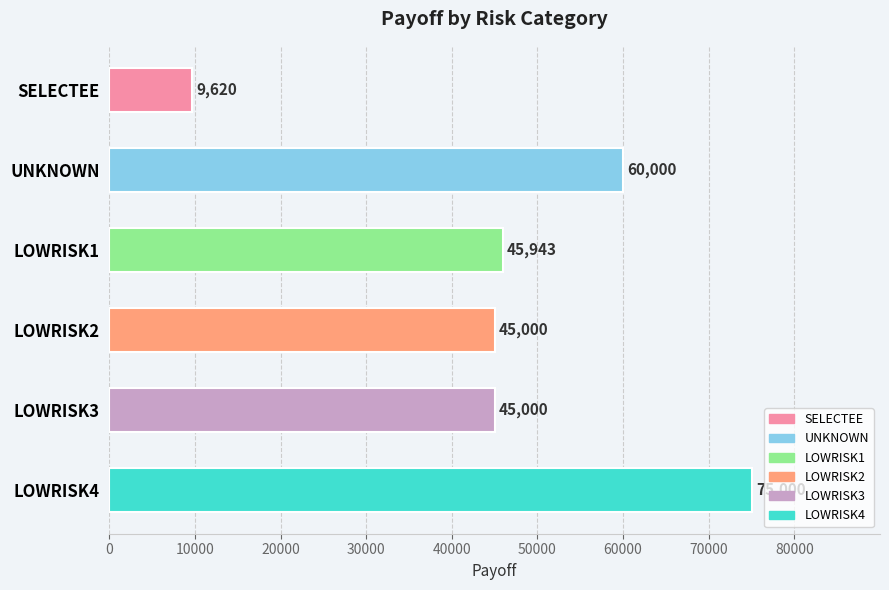

Is it true that the value at UNKNOWN is 19211.2?

False